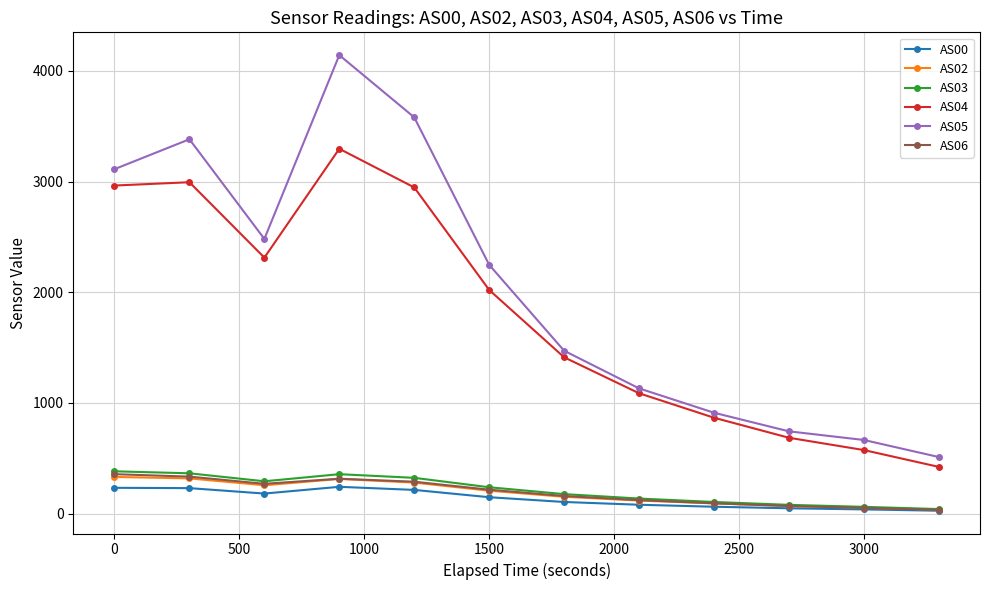

How many series are shown in this chart?

6